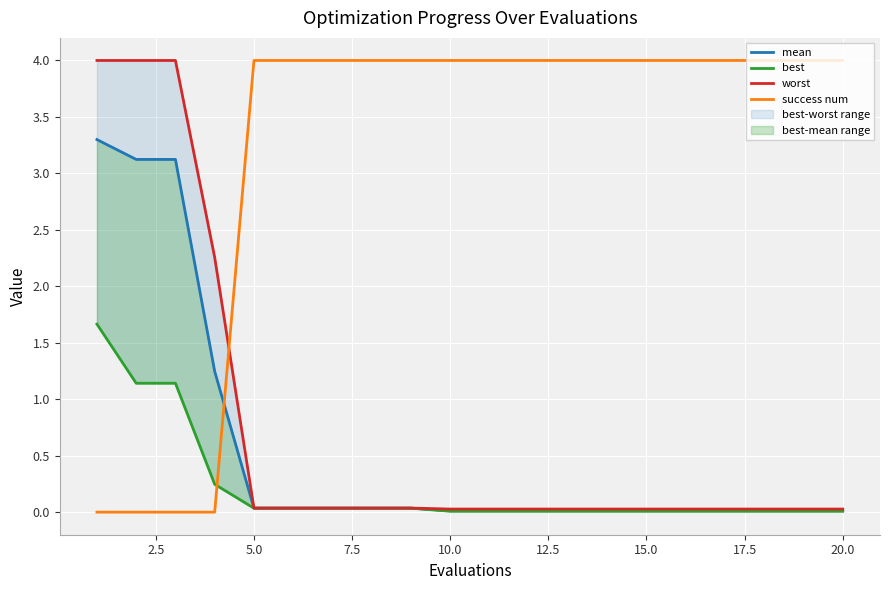

Reading left to right, what are all the values shown in this chart?

mean: 3.3	3.1	3.1	1.2	0.0	0.0	0.0	0.0	0.0	0.0	0.0	0.0	0.0	0.0	0.0	0.0	0.0	0.0	0.0	0.0
best: 1.7	1.1	1.1	0.2	0.0	0.0	0.0	0.0	0.0	0.0	0.0	0.0	0.0	0.0	0.0	0.0	0.0	0.0	0.0	0.0
worst: 4.0	4.0	4.0	2.3	0.0	0.0	0.0	0.0	0.0	0.0	0.0	0.0	0.0	0.0	0.0	0.0	0.0	0.0	0.0	0.0
success num: 0.0	0.0	0.0	0.0	4.0	4.0	4.0	4.0	4.0	4.0	4.0	4.0	4.0	4.0	4.0	4.0	4.0	4.0	4.0	4.0